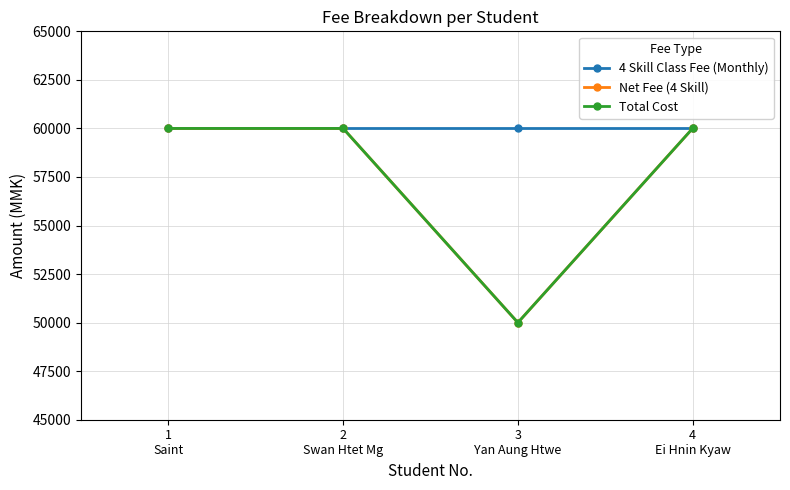

Where is Total Cost nearest to the value 55000?

1
Saint